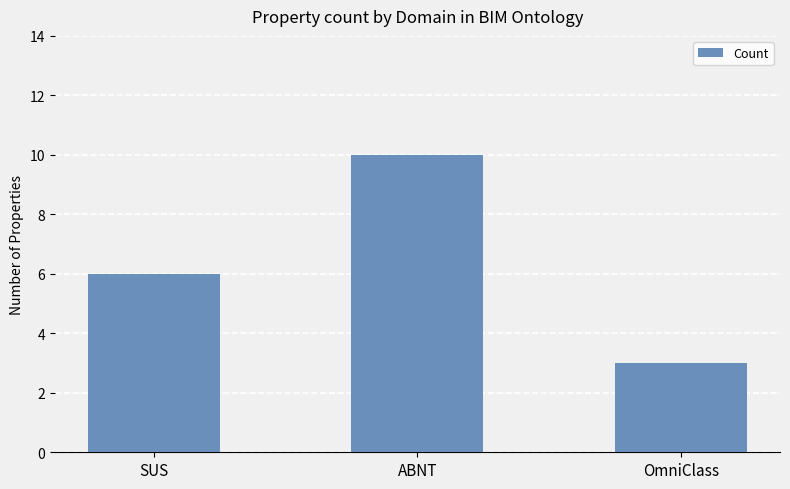

What value does the data have at ABNT?

10